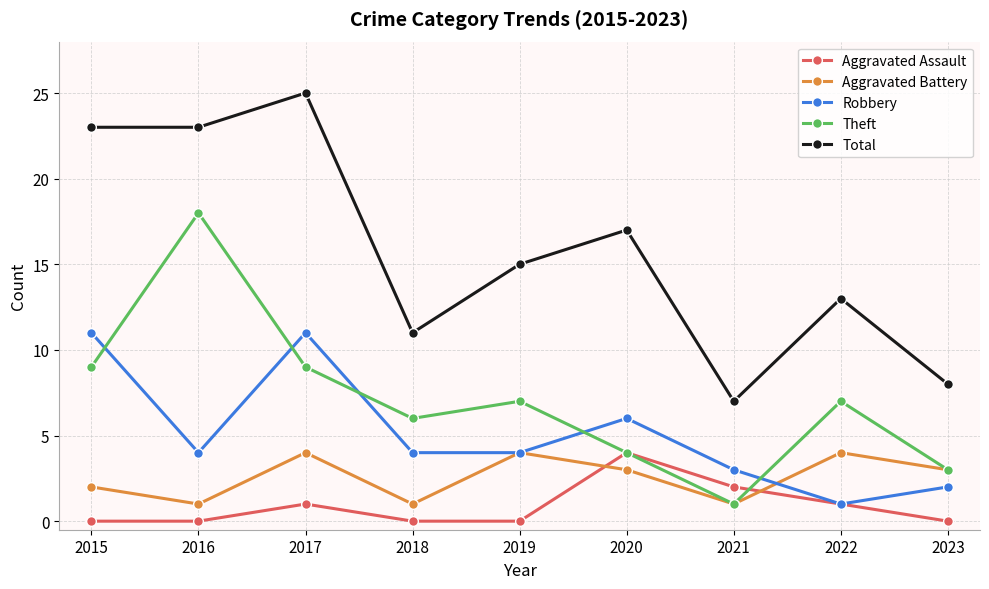

At how many categories does at least one series exceed 20?

3